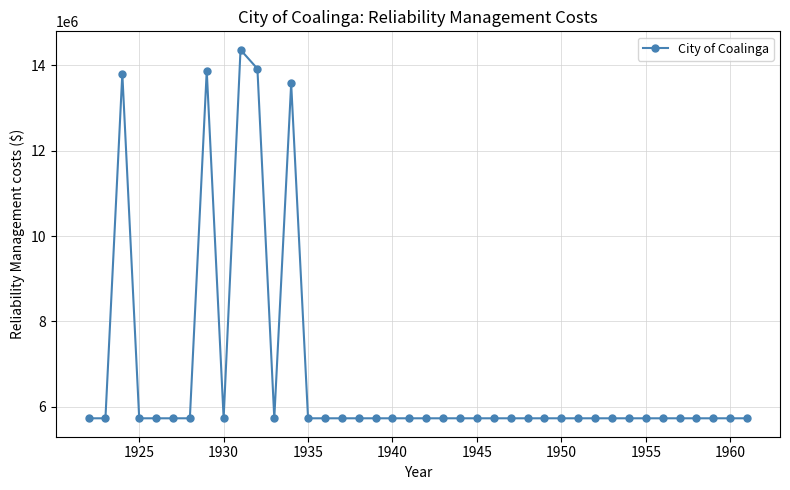

What is the maximum value shown in the chart?

14364795.8